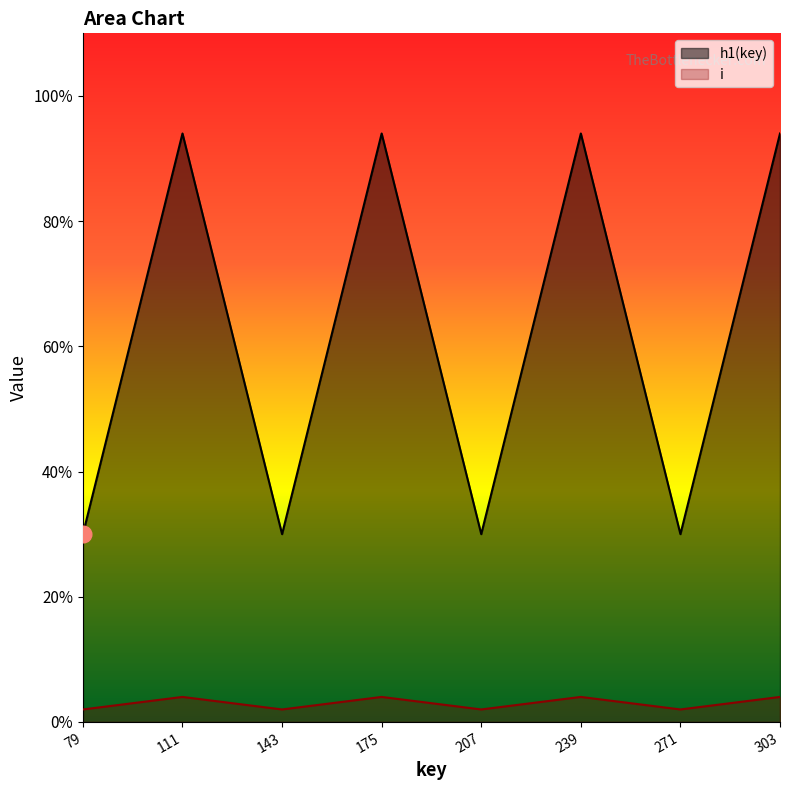

The value of i at 175 is 1. True or false?

False